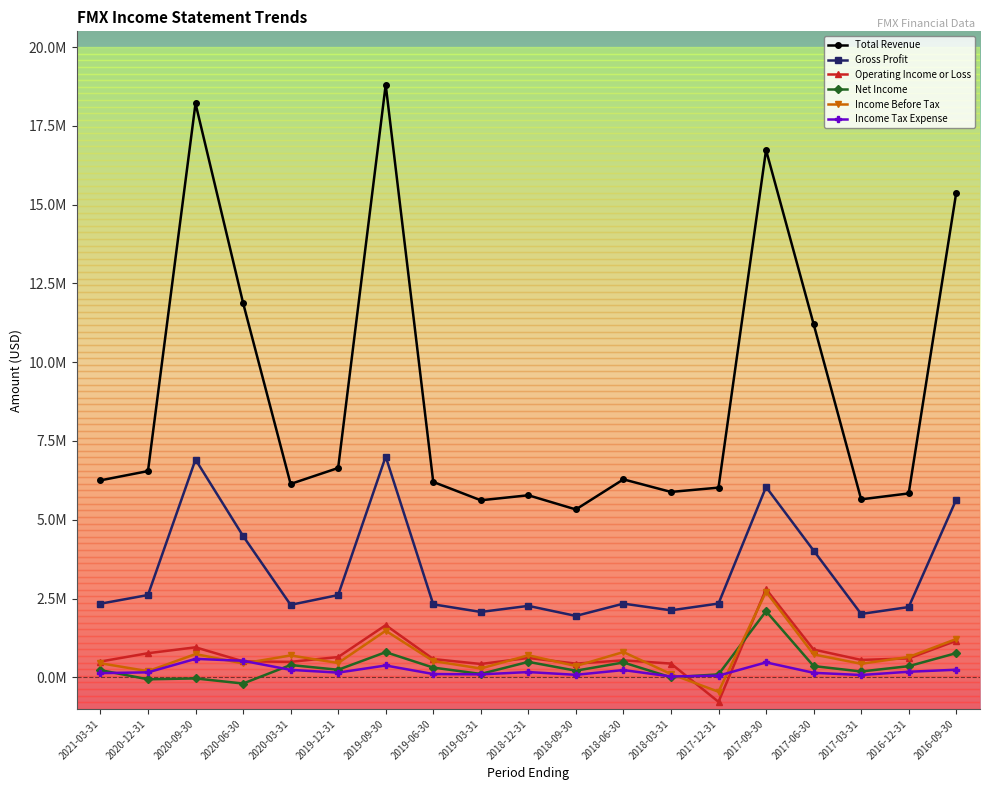

What value does the Income Tax Expense series have at 2017-09-30, to the nearest 100?

474300